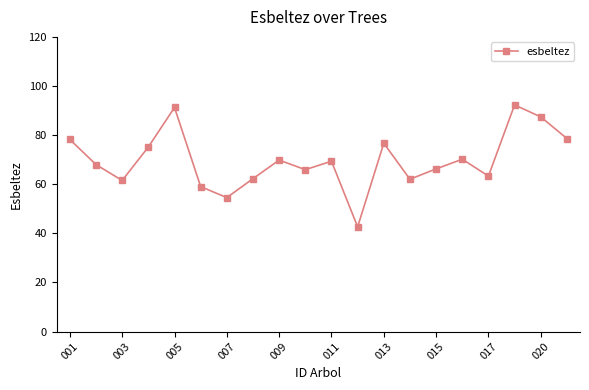

What is the value of the 17th point from the left?

63.3